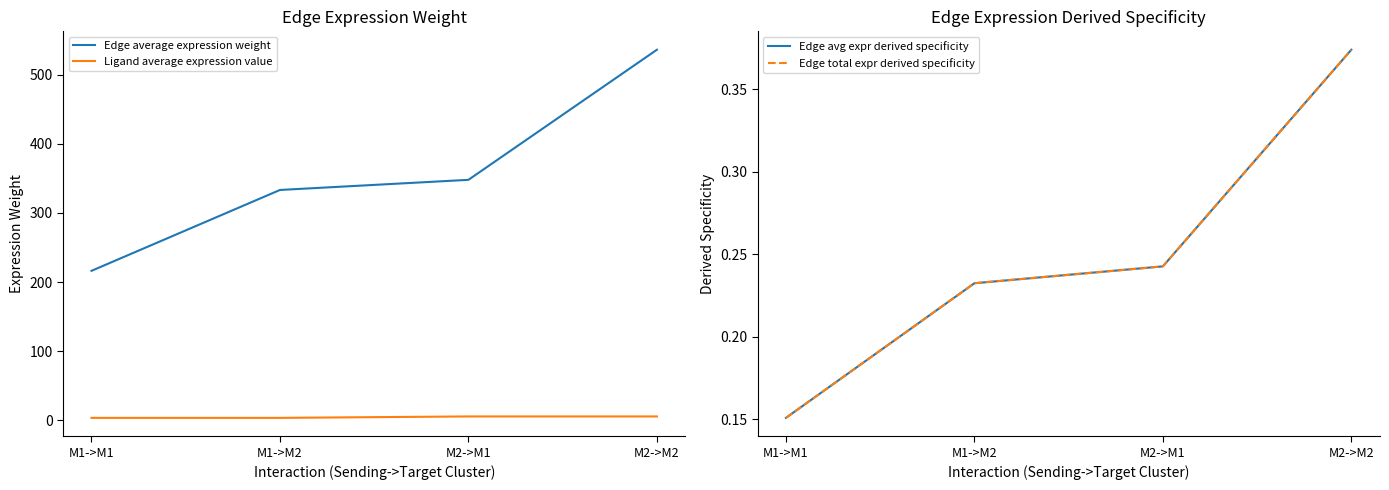

Reading left to right, transcribe all the data shown in this chart.

Edge average expression weight: 216.2	333.2	347.8	536.1
Ligand average expression value: 3.4	3.4	5.5	5.5
Edge avg expr derived specificity: 0.2	0.2	0.2	0.4
Edge total expr derived specificity: 0.2	0.2	0.2	0.4